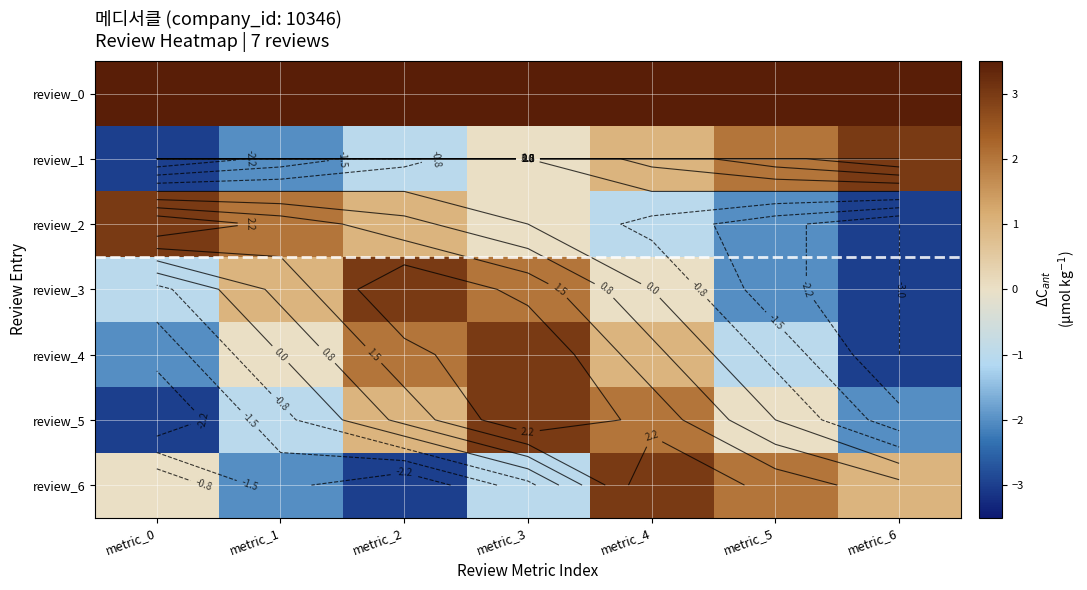

How many series are shown in this chart?

7